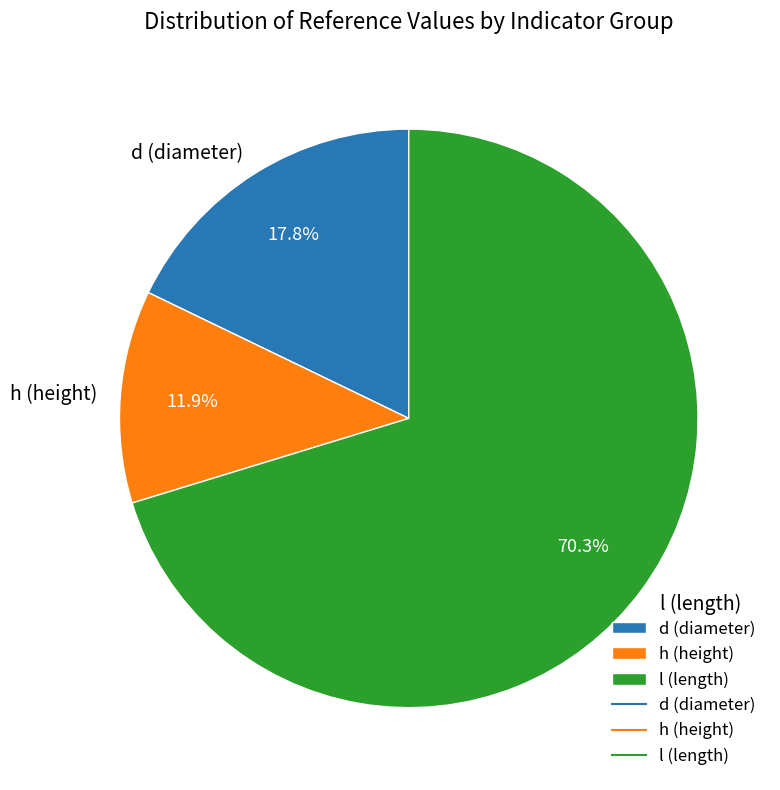

Is there any slice that represents more than half of the pie?

Yes